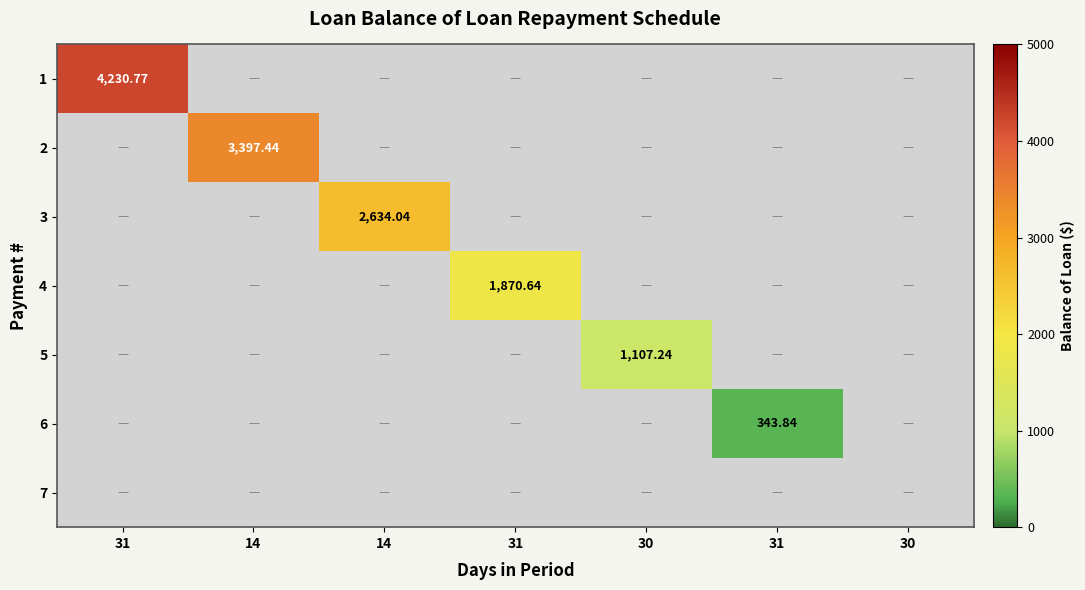

Which label corresponds to the largest value in the chart?

31